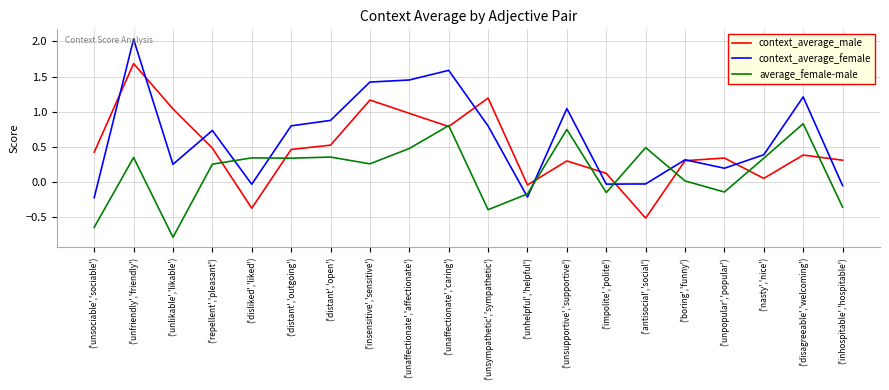

Which series has the largest range (max minus min)?

context_average_female